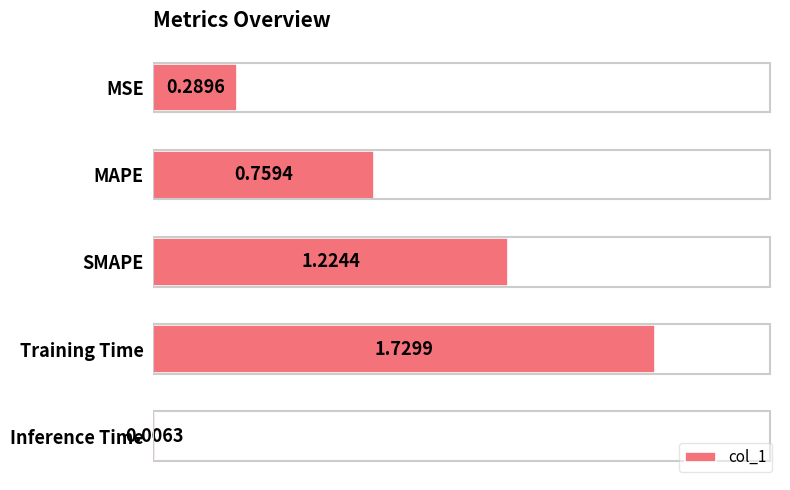

What is the sum of all values?

4.0